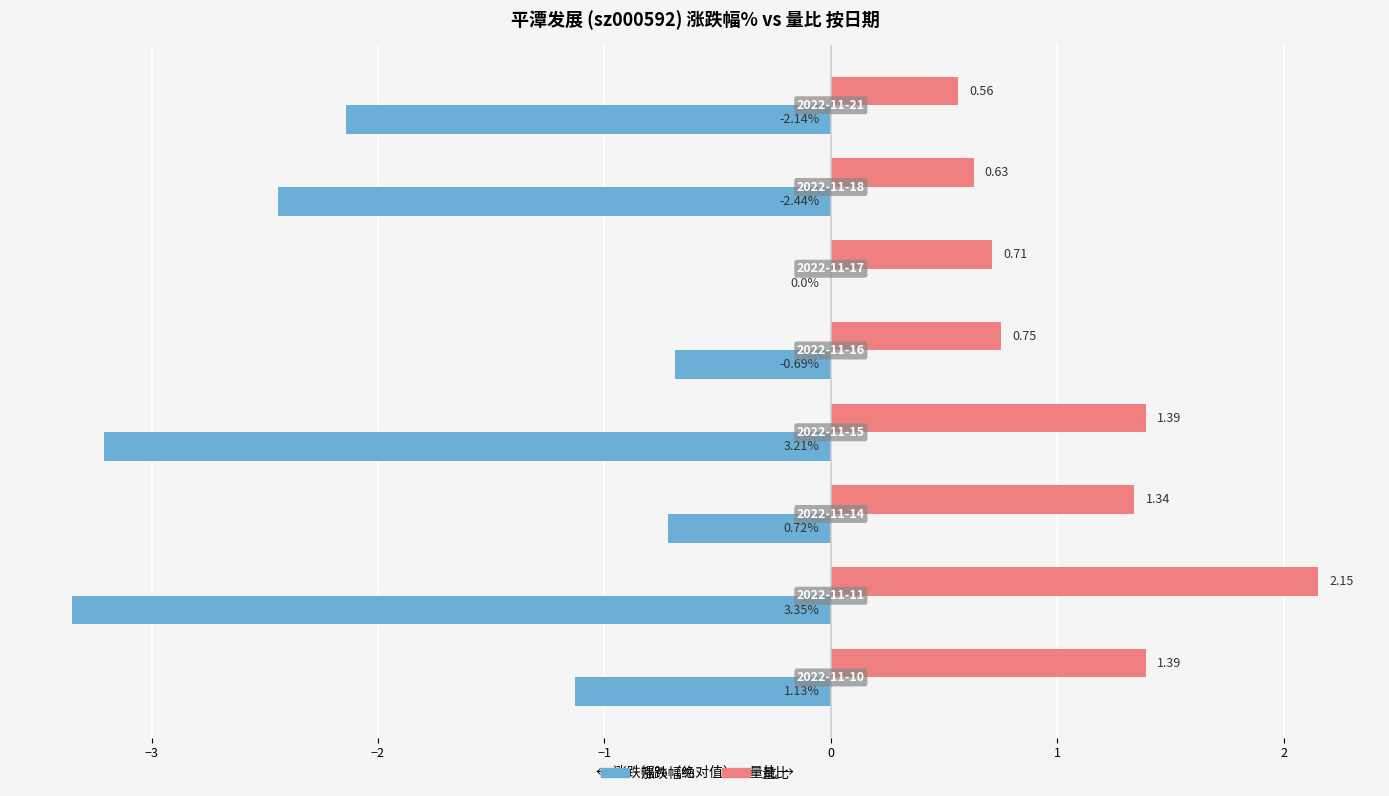

What is the sum of all 量比 values?

8.9